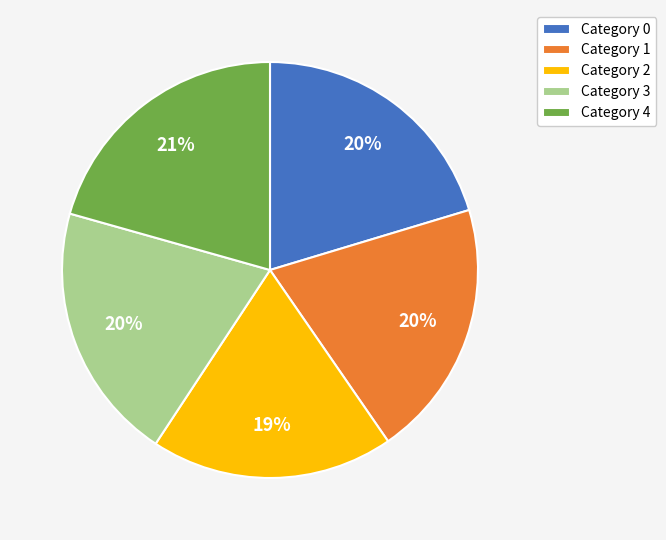

Does any single category account for the majority?

No